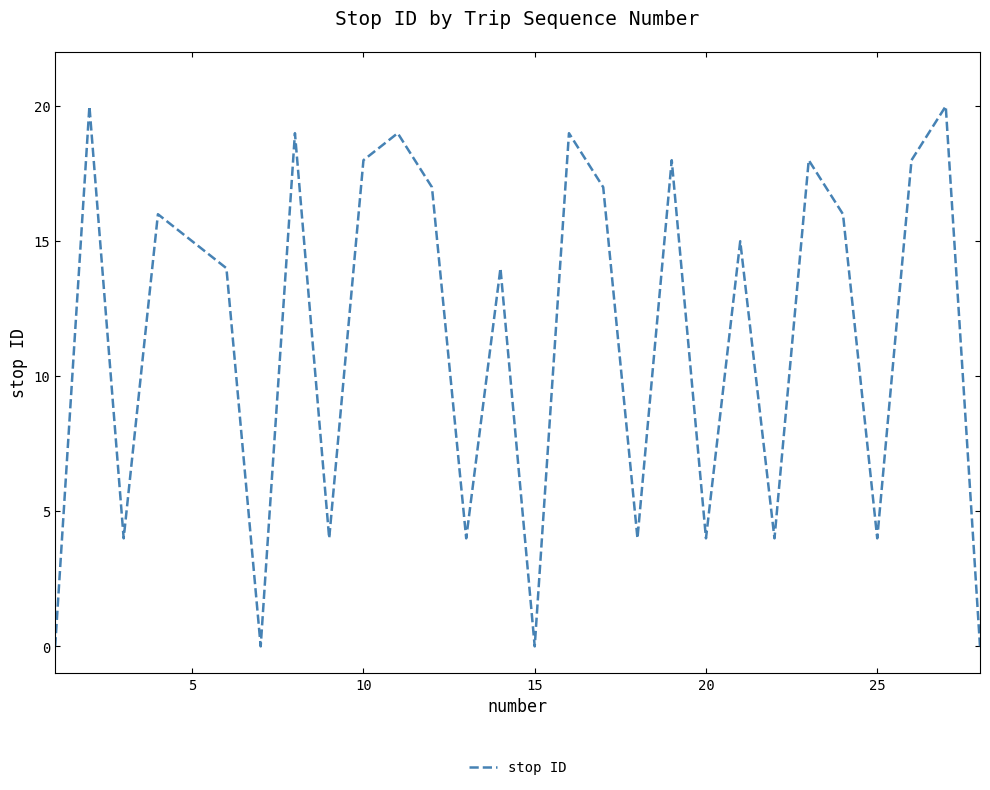

What is the greatest value displayed?

20